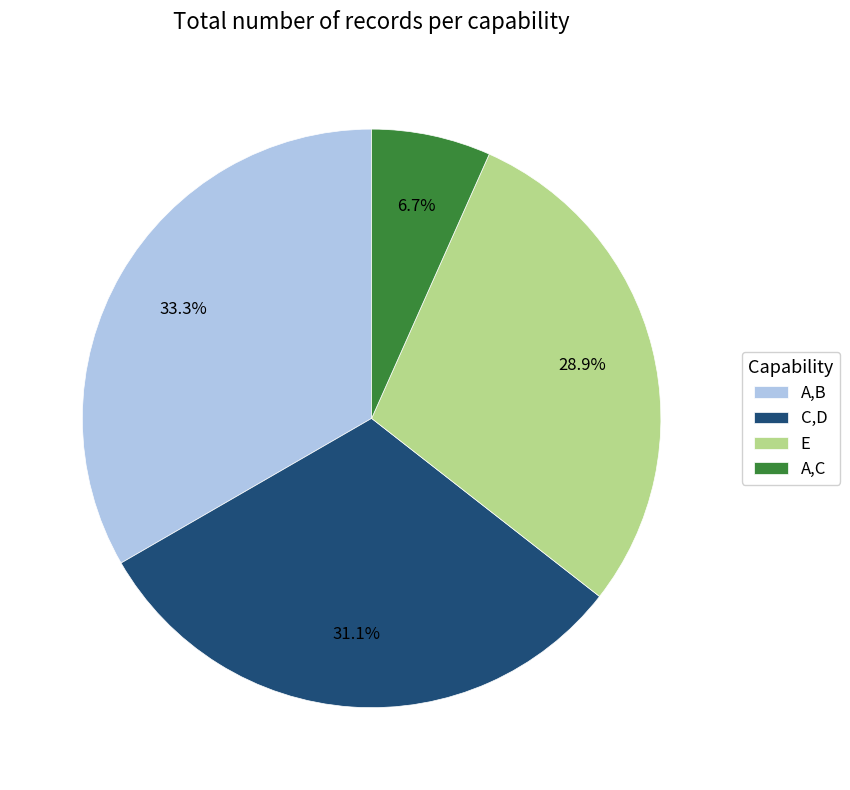

How many slices are in this pie chart?

4